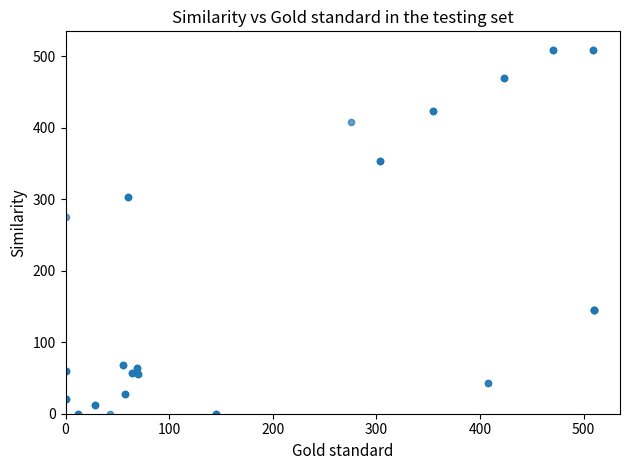

What Y value in the scatter plot is closest to 254?

275.5